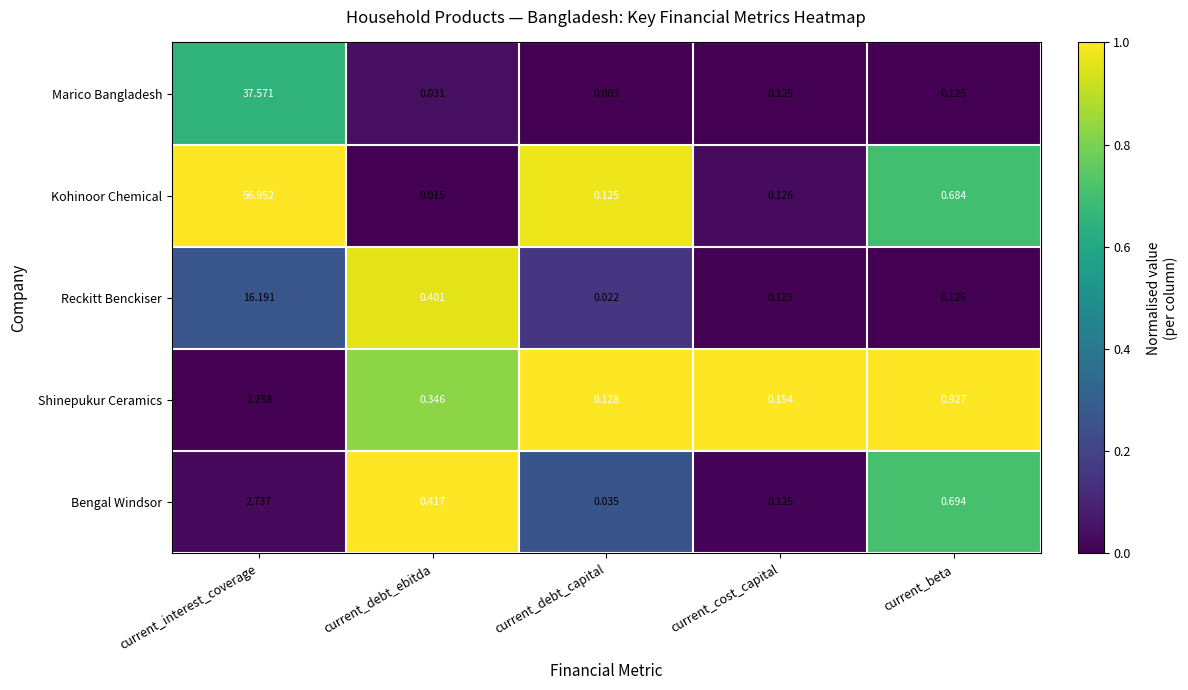

At current_interest_coverage, list the series in order from largest to smallest.

Kohinoor Chemical, Marico Bangladesh, Reckitt Benckiser, Bengal Windsor, Shinepukur Ceramics